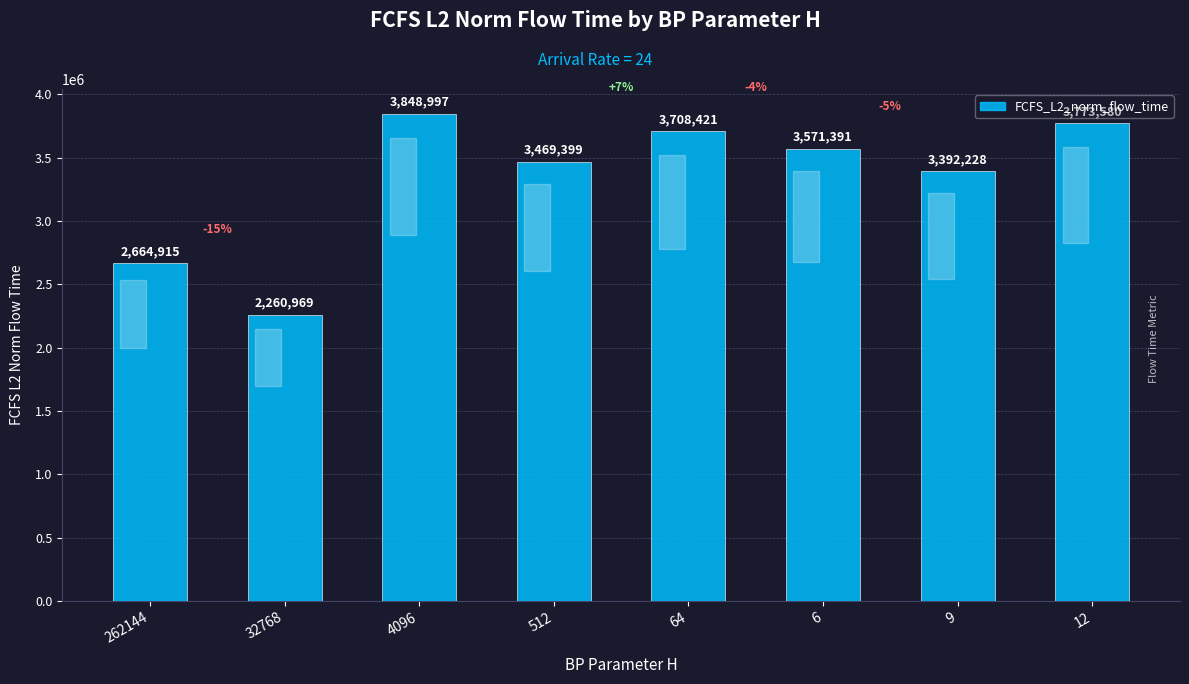

Is it true that the value at 32768 is 2260968.9?

True